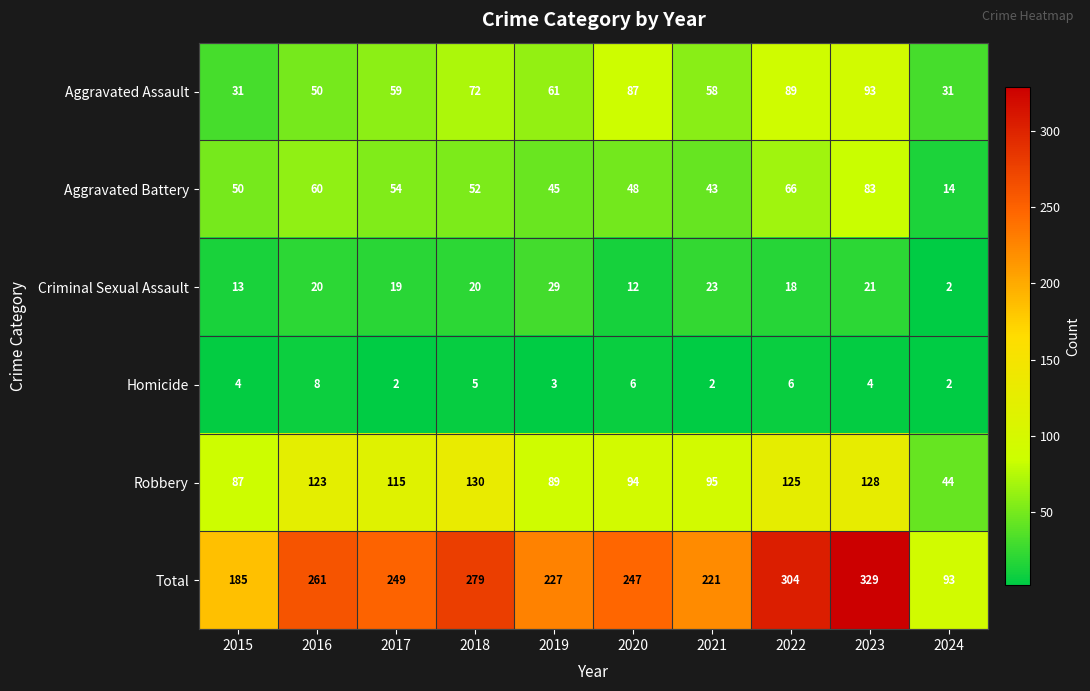

Which series has the largest total across all categories?

Total